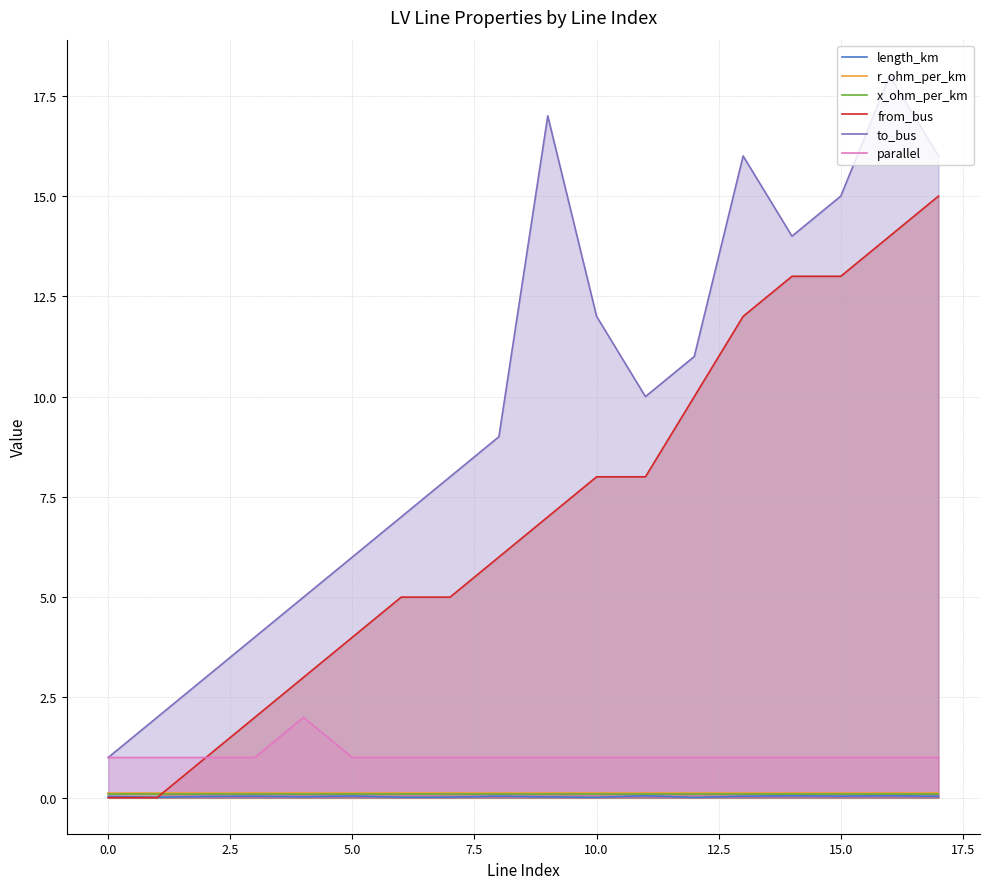

How many interior local peaks does the parallel series have?

1